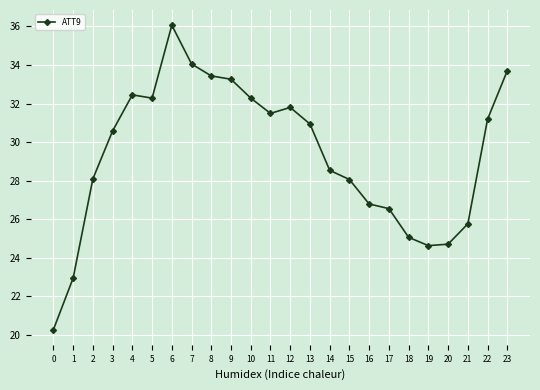

What is the value of the 8th point from the left?

34.1